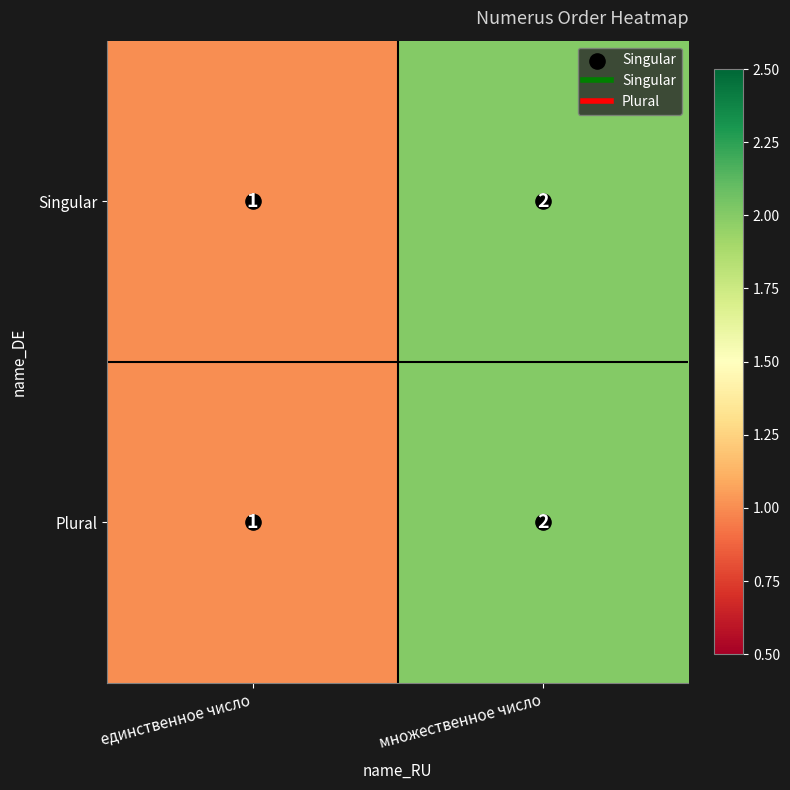

What is the total value across all series at множественное число?

4